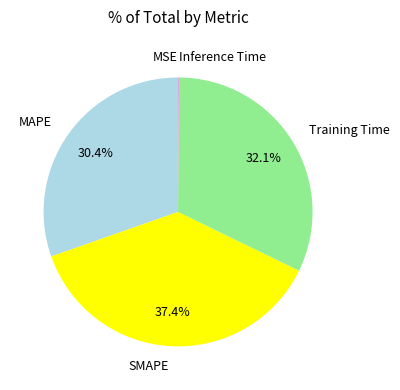

Does Training Time represent more than half of the total?

No